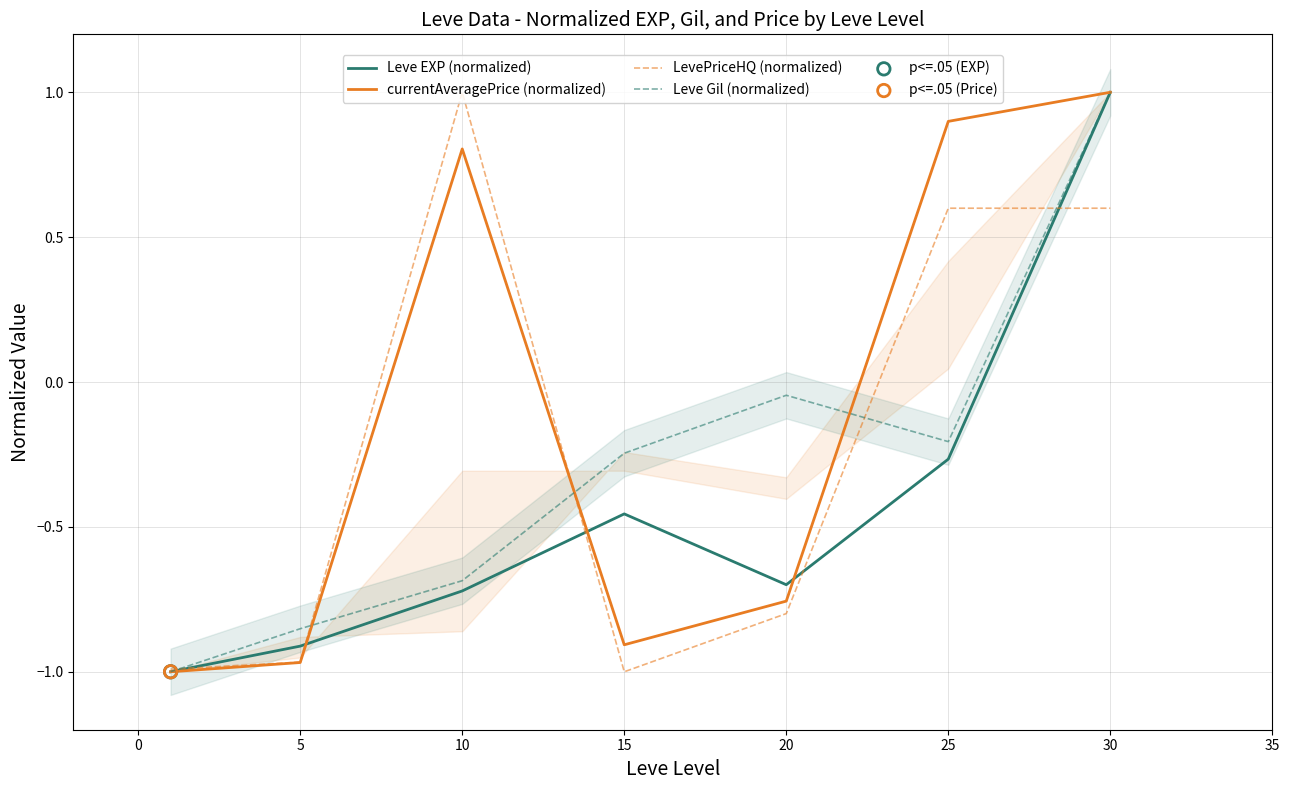

Which series has the largest total across all categories?

currentAveragePrice (normalized)